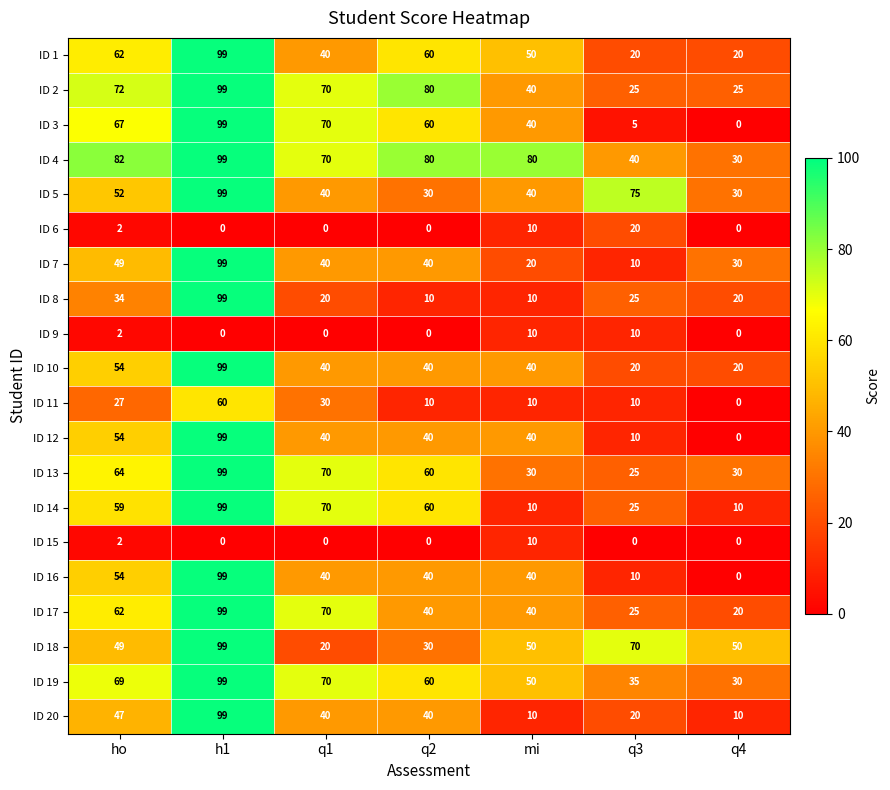

Where is ID 10 nearest to the value 59?

ho